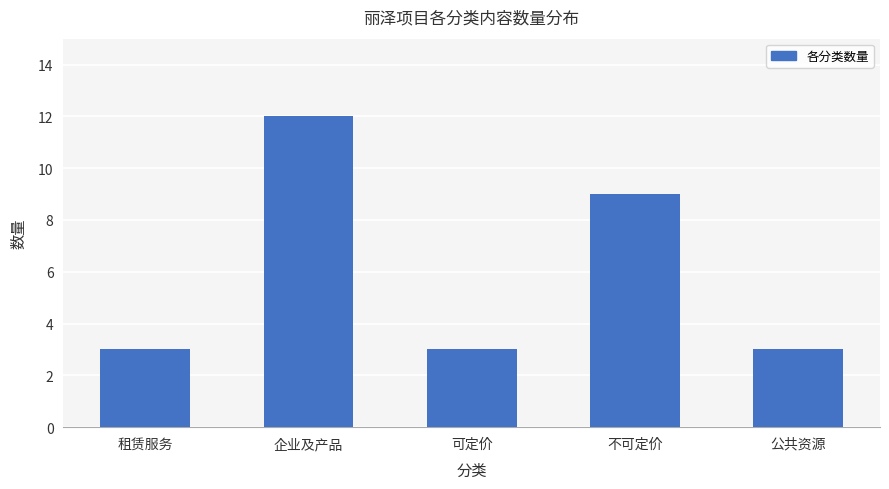

At which category does the chart reach its peak across all series?

企业及产品